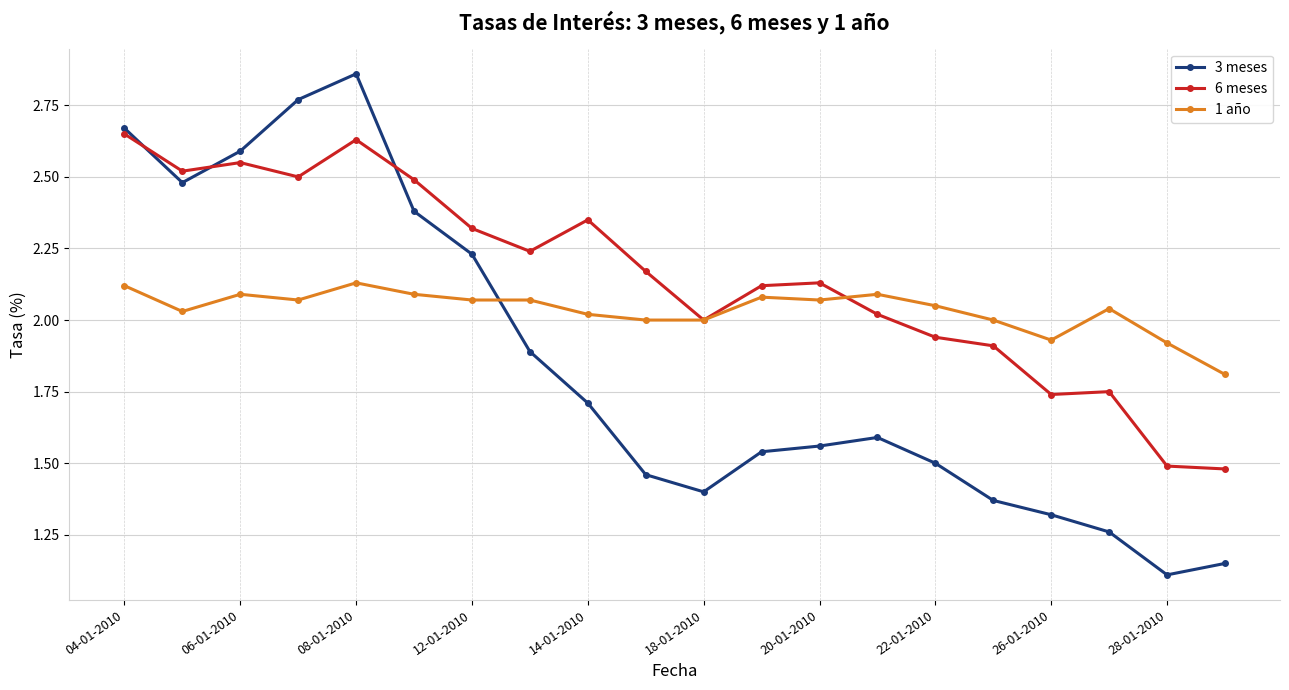

How many lines are shown in the chart?

3